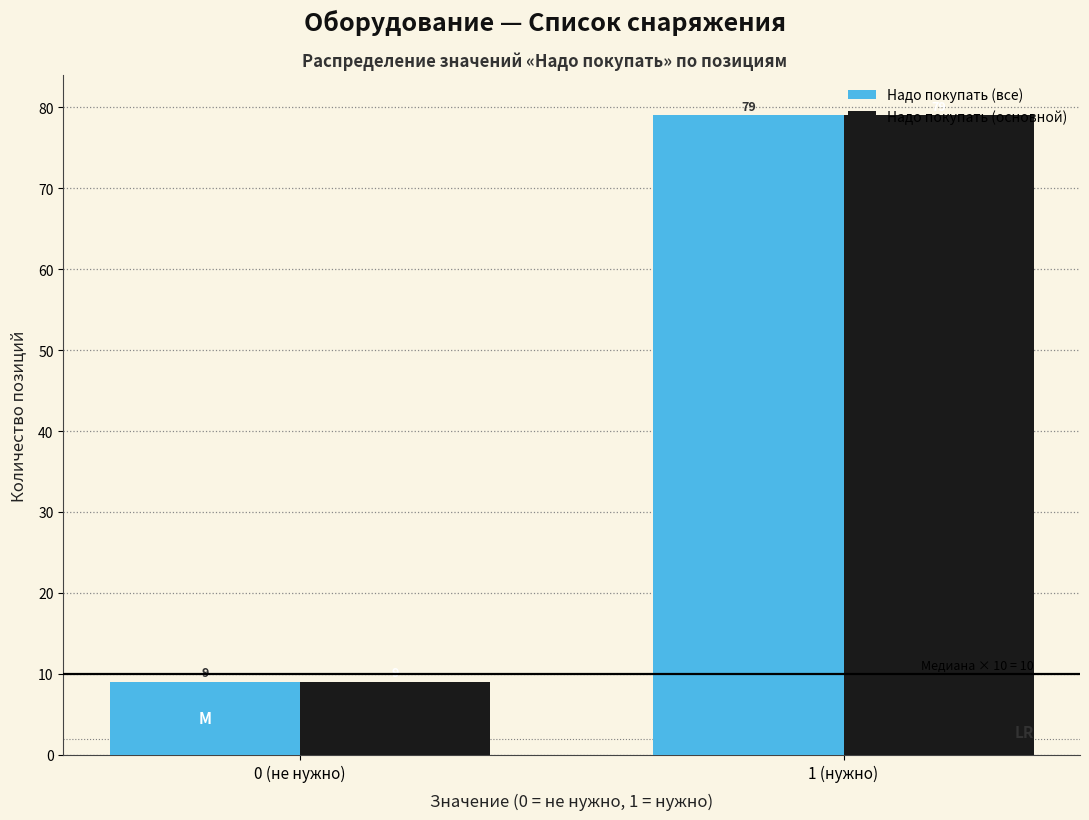

What is the sum of all Надо покупать (основной) values?

88